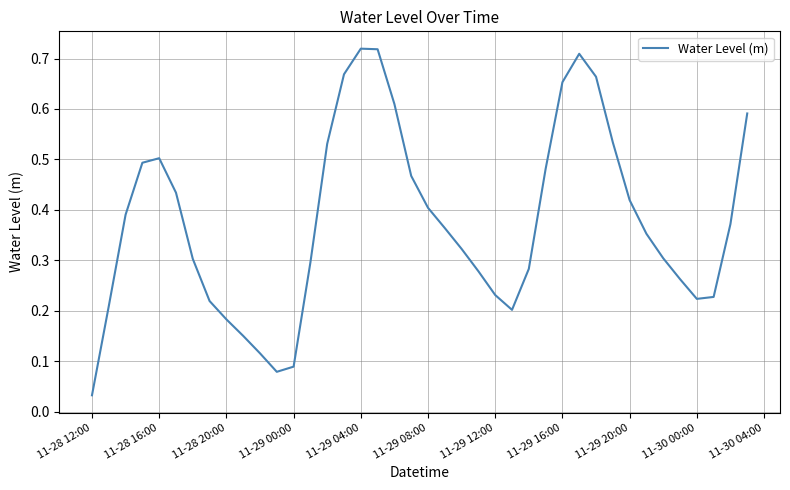

At which category does the chart reach its minimum across all series?

11-28 12:00